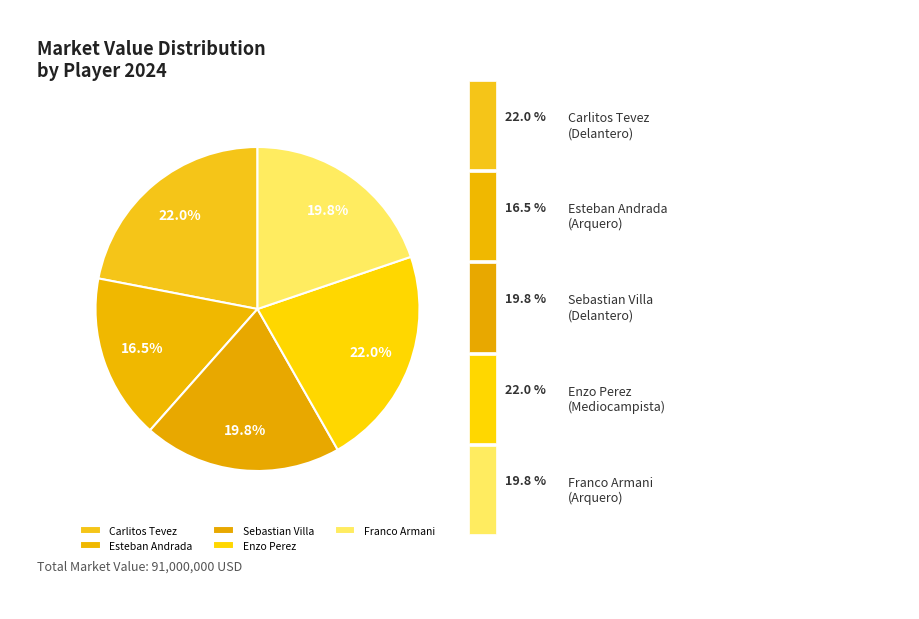

True or false: Franco Armani accounts for 20% of the total.

True